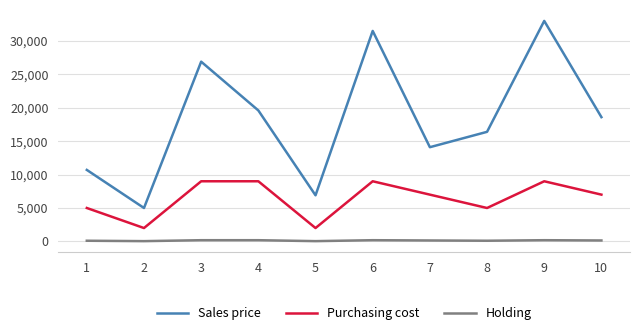

True or false: Purchasing cost has a value of 9000 at 9.

True